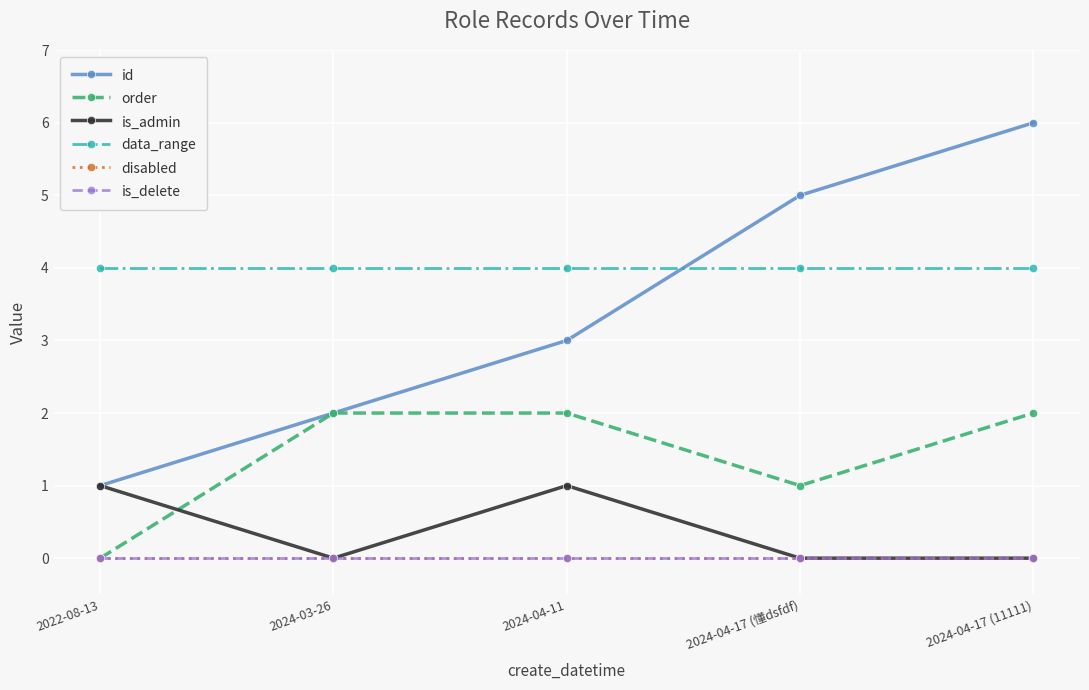

Does the chart have visible grid lines?

Yes